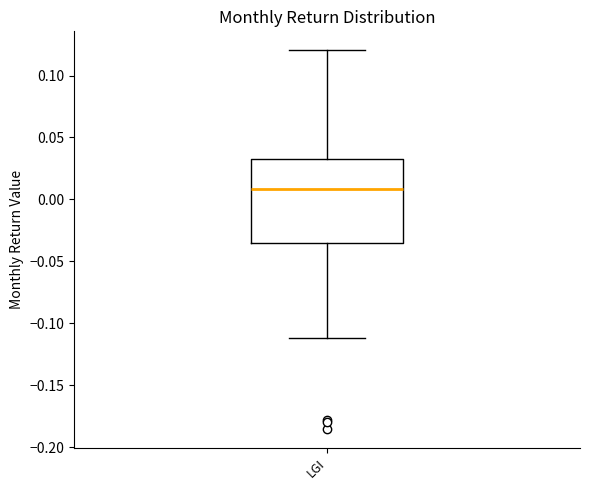

Read this box plot against the y-axis: the position of the median line, the range covered by the box, and the ends of both whiskers. The values are not printed on the chart, so give them approximately, as read against the axis.

median 0.010, box -0.035 to 0.030, whiskers -0.110 to 0.120